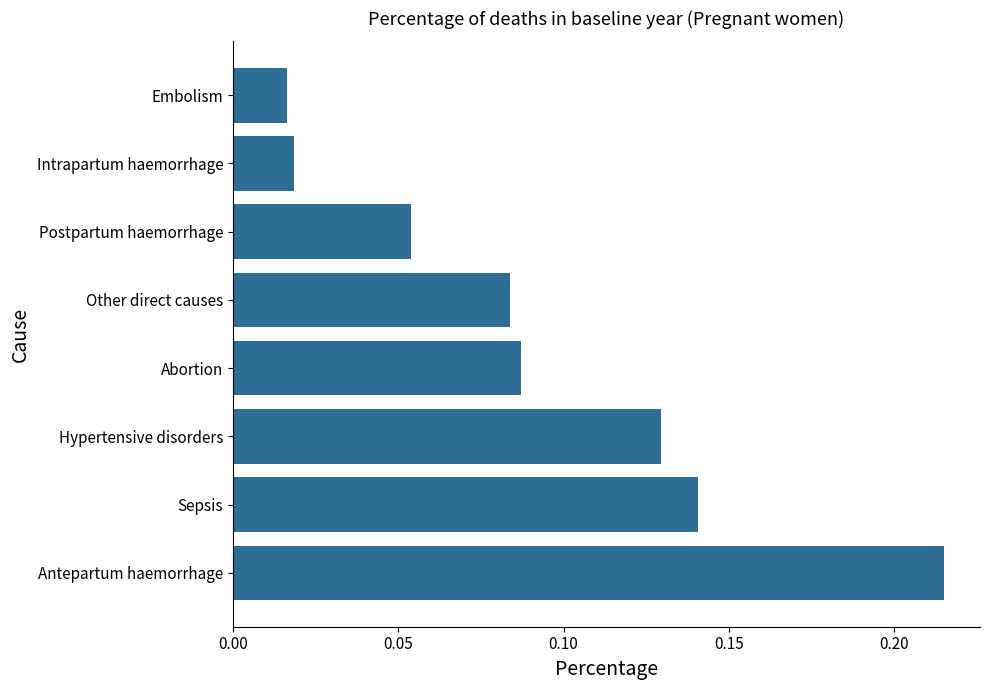

What is the sum of the values at Sepsis and Antepartum haemorrhage?

0.4